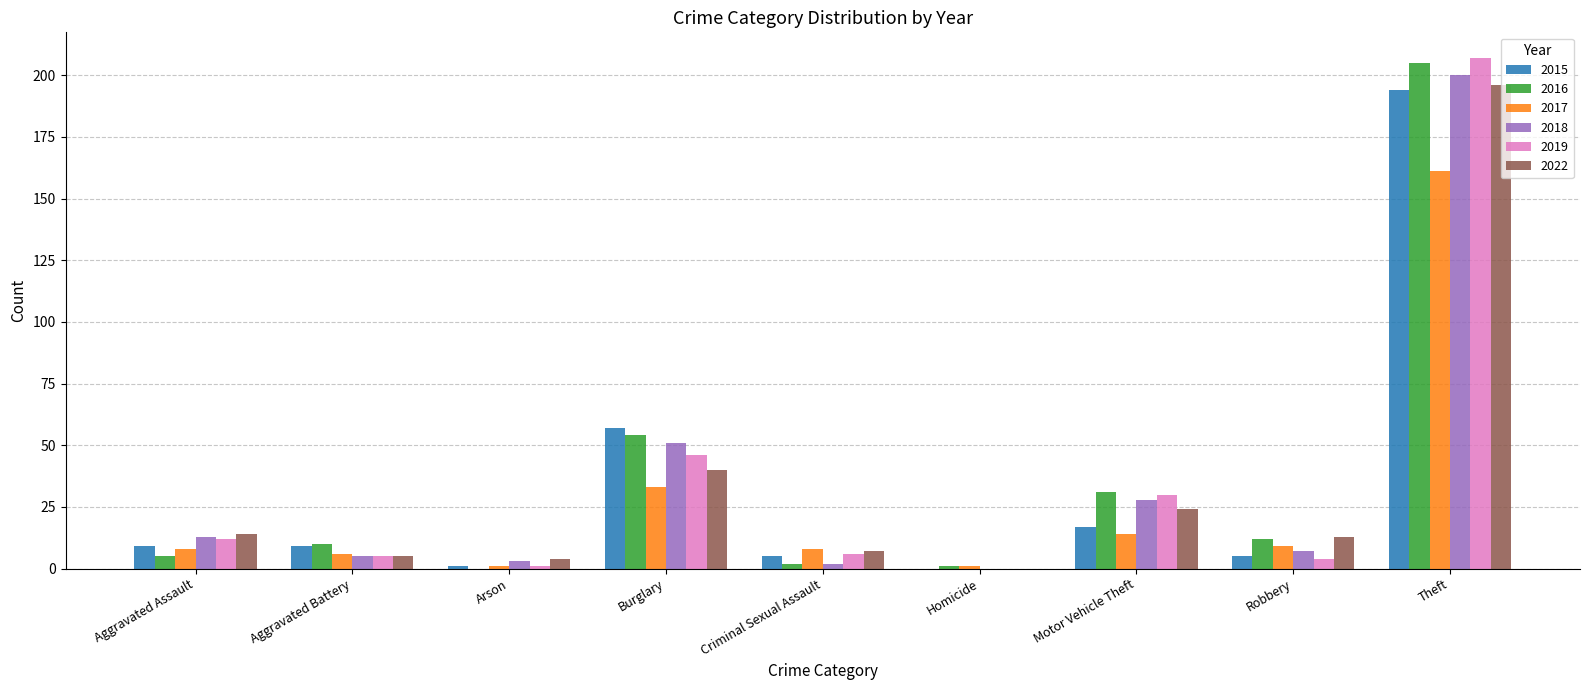

What is the sum of all 2015 values?

297